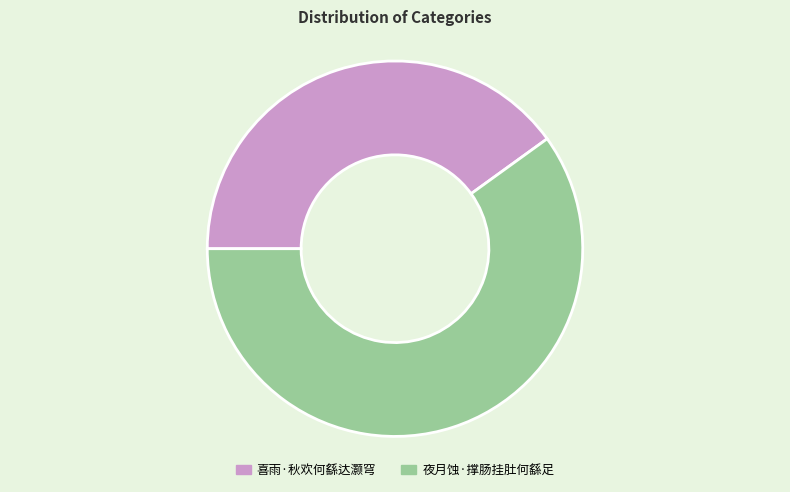

What is the smallest slice in the pie chart?

喜雨·秋欢何繇达灏穹